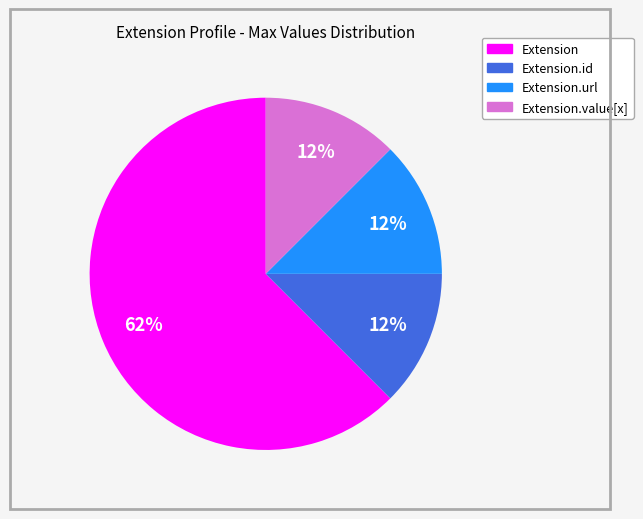

To the nearest percent, what is the average slice percentage?

25%